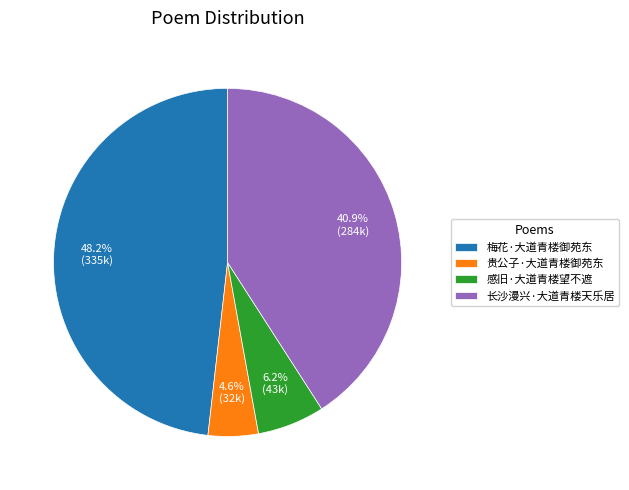

How many slices are in this pie chart?

4